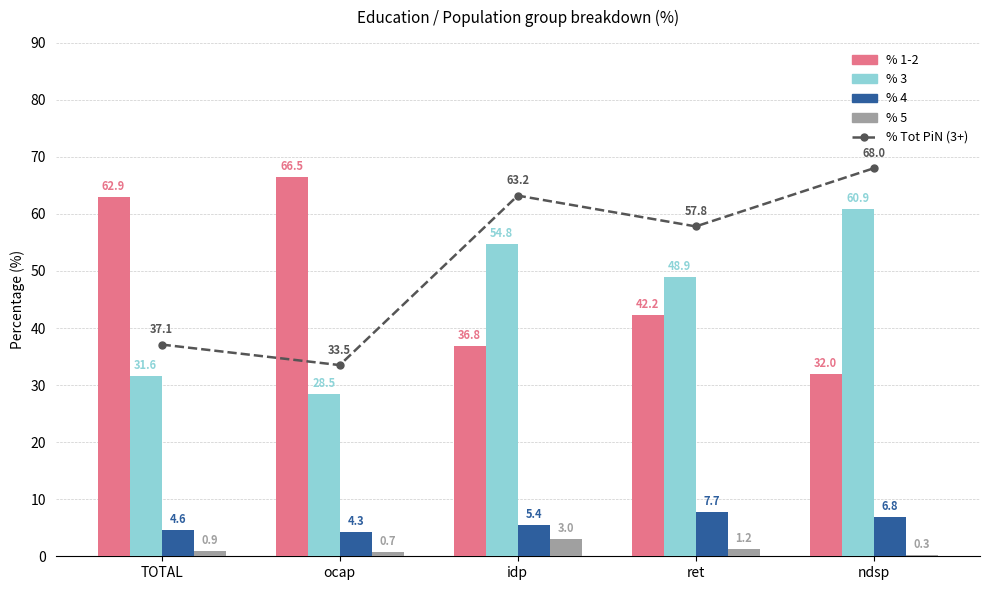

Reading left to right, transcribe all the data shown in this chart.

% Tot PiN (3+): TOTAL=37.1	ocap=33.5	idp=63.2	ret=57.8	ndsp=68.0
% 1-2: TOTAL=62.9	ocap=66.5	idp=36.8	ret=42.2	ndsp=32.0
% 3: TOTAL=31.6	ocap=28.5	idp=54.8	ret=48.9	ndsp=60.9
% 4: TOTAL=4.6	ocap=4.3	idp=5.4	ret=7.7	ndsp=6.8
% 5: TOTAL=0.9	ocap=0.7	idp=3.0	ret=1.2	ndsp=0.3